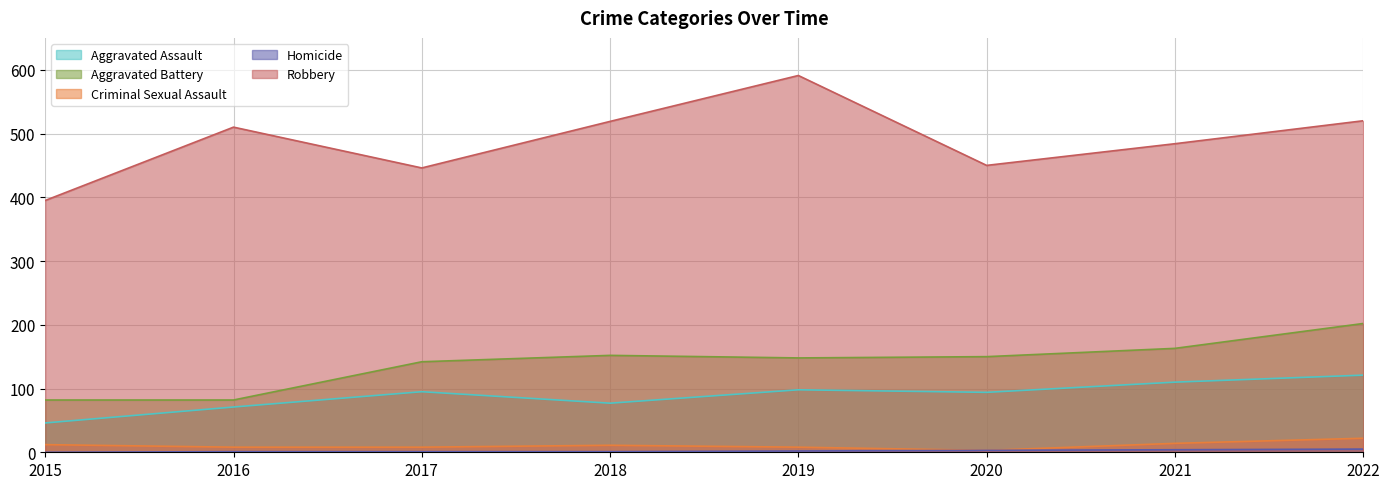

The value of Robbery at 2015 is 395. True or false?

True